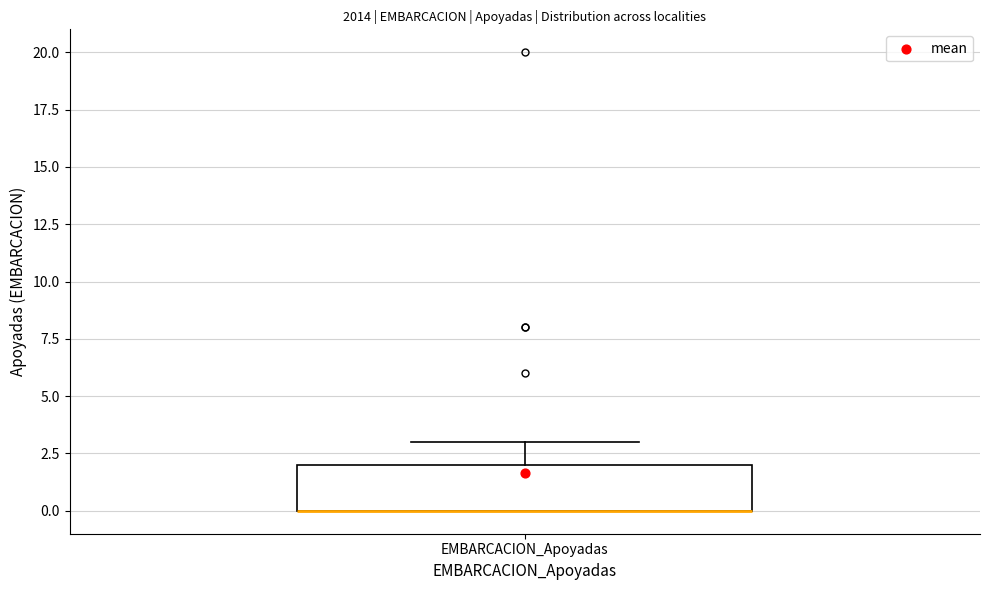

Where is the upper edge of the box for EMBARCACION_Apoyadas on the y-axis? The values are not printed on the chart, so give them approximately, as read against the axis.

2